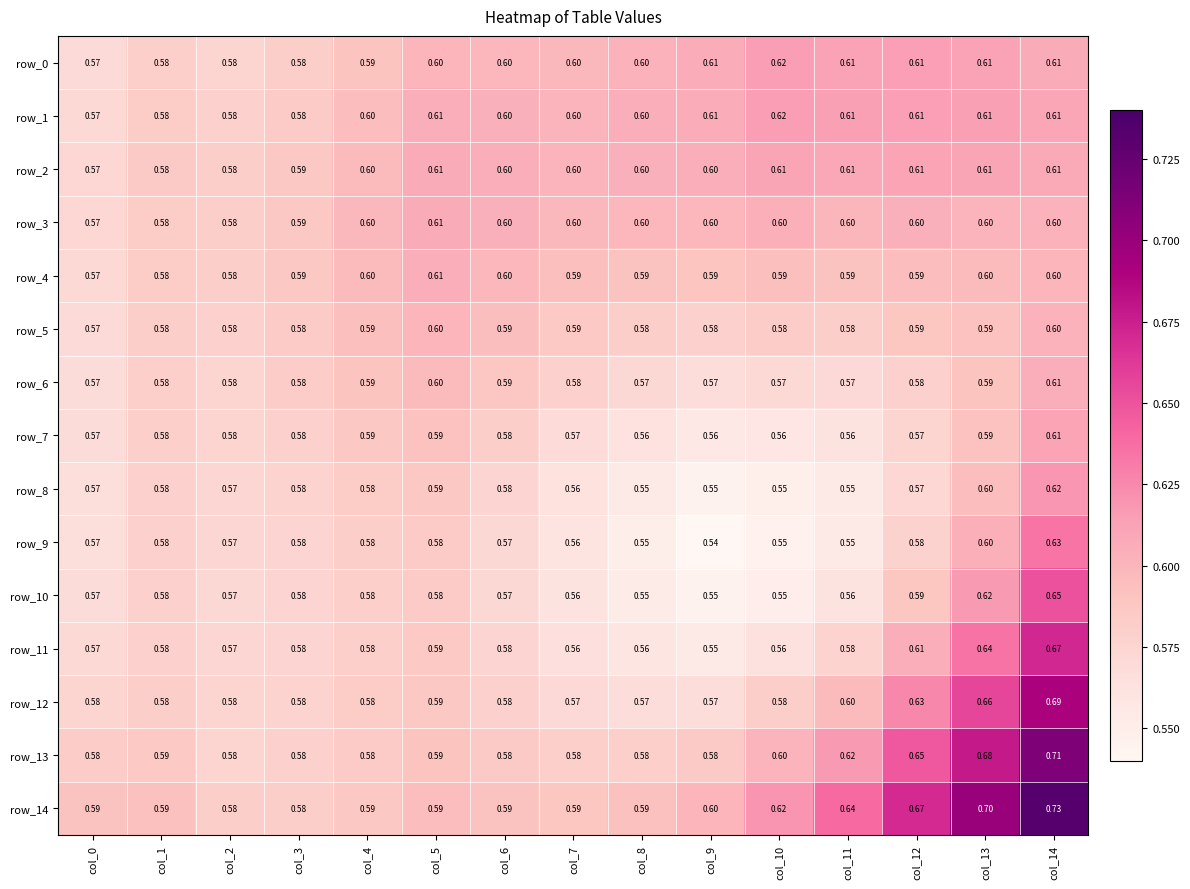

Count the number of categories in the chart.

15